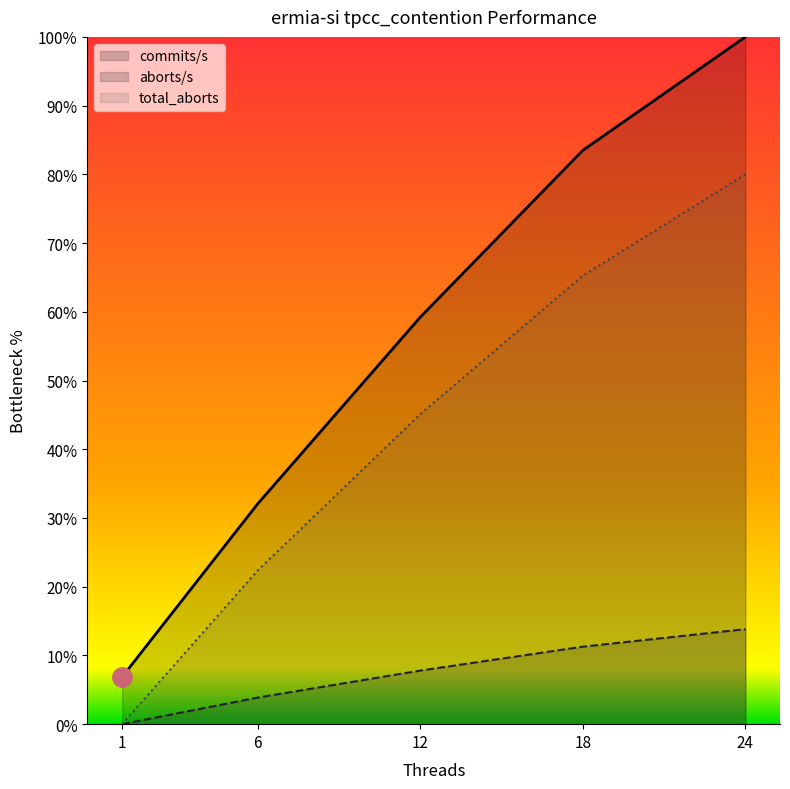

Which series has the largest total across all categories?

commits/s